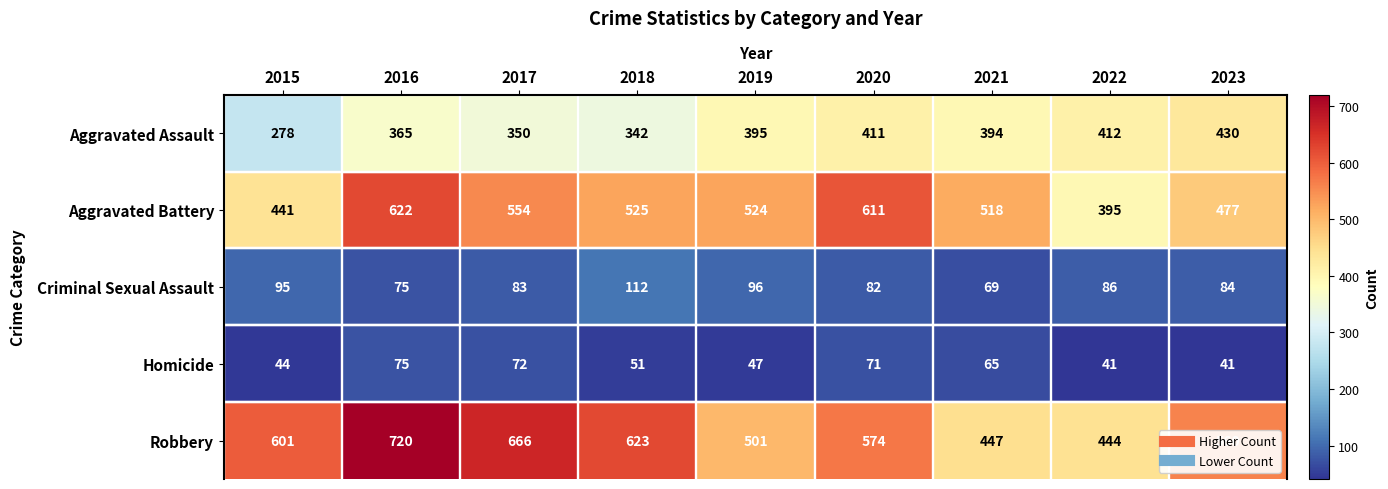

What is the difference between the maximum and minimum values in the Aggravated Assault series?

152